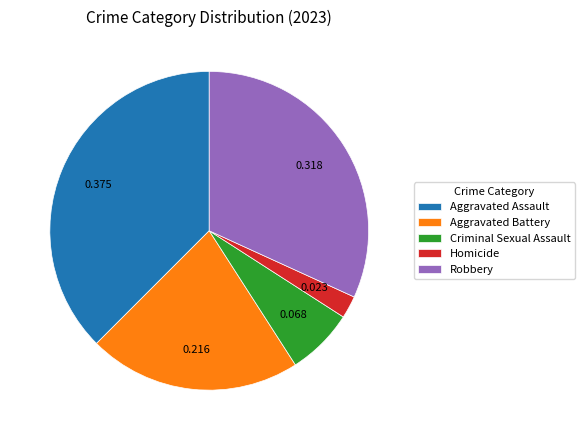

Count the number of slices in the pie.

5